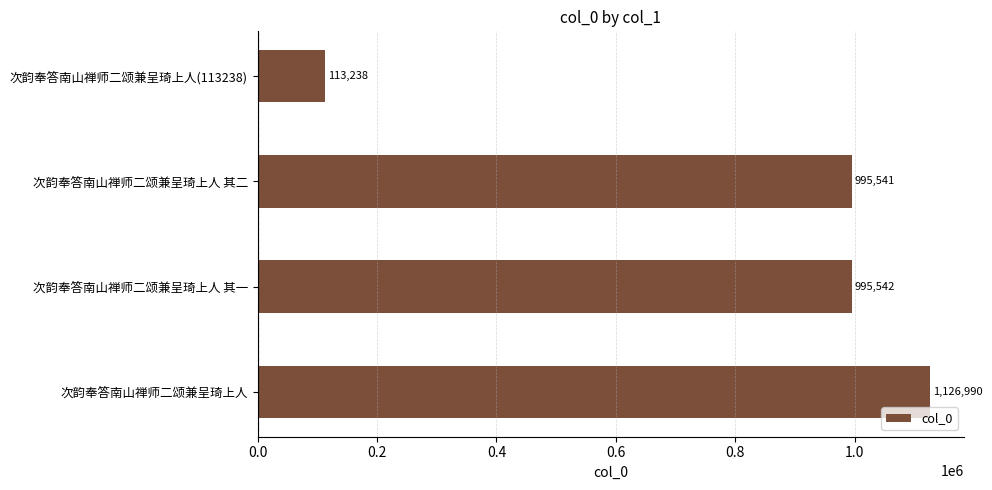

How many values are below 995542?

2